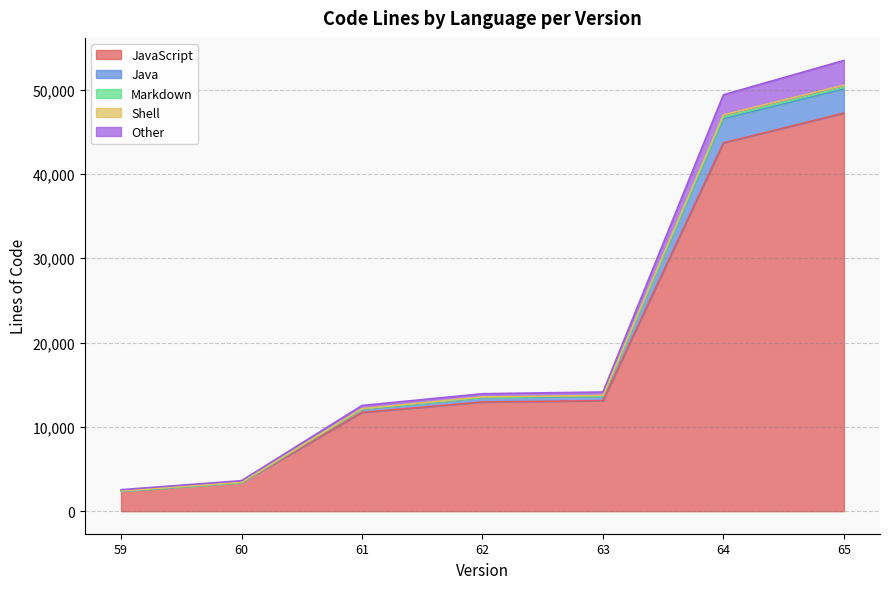

The Other series shows 65878 at 65. True or false?

False